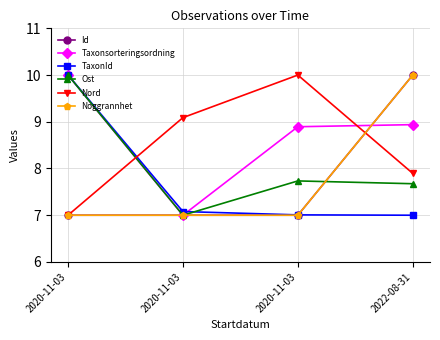

How many lines are shown in the chart?

6